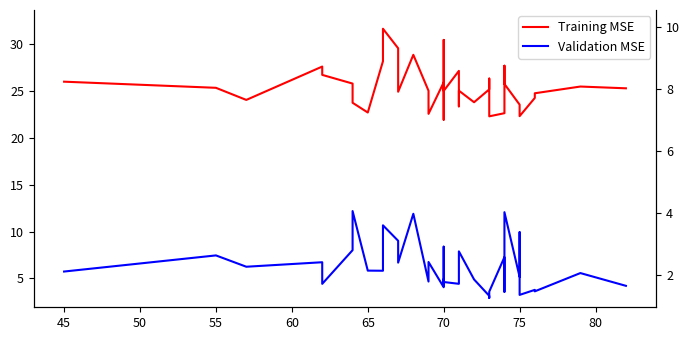

True or false: Training MSE has a value of 49.4 at 85.

False